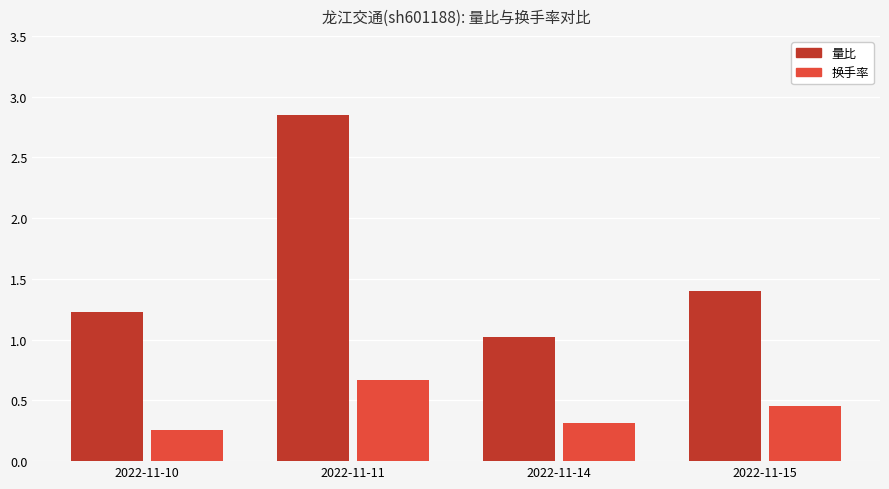

Where is 量比 nearest to the value 1?

2022-11-14